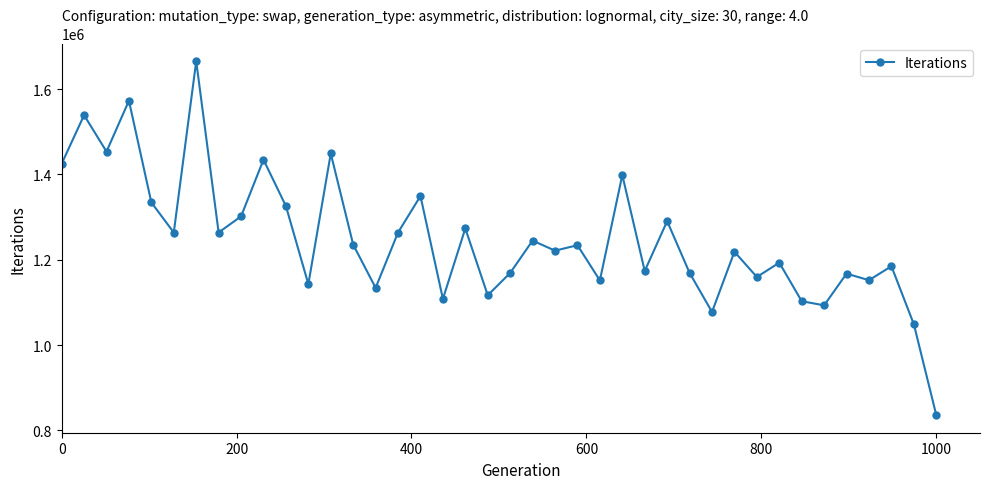

True or false: the data has more than 0 interior local peaks.

True